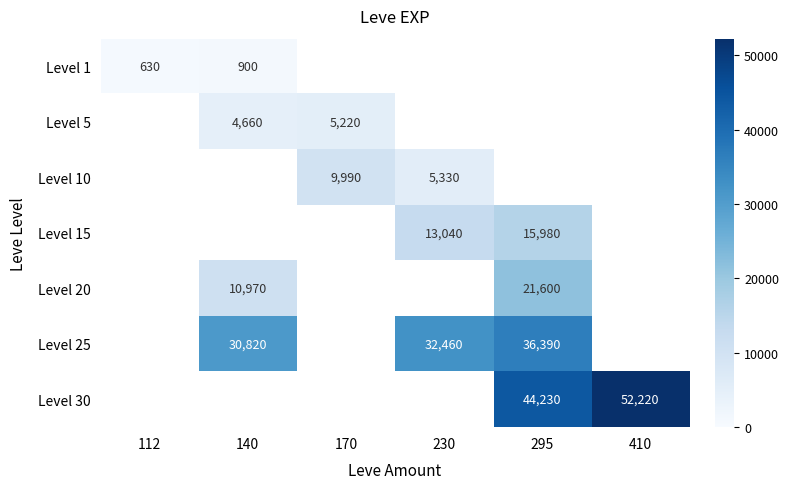

Count the Level 25 values in the range 30820 to 36390.

3